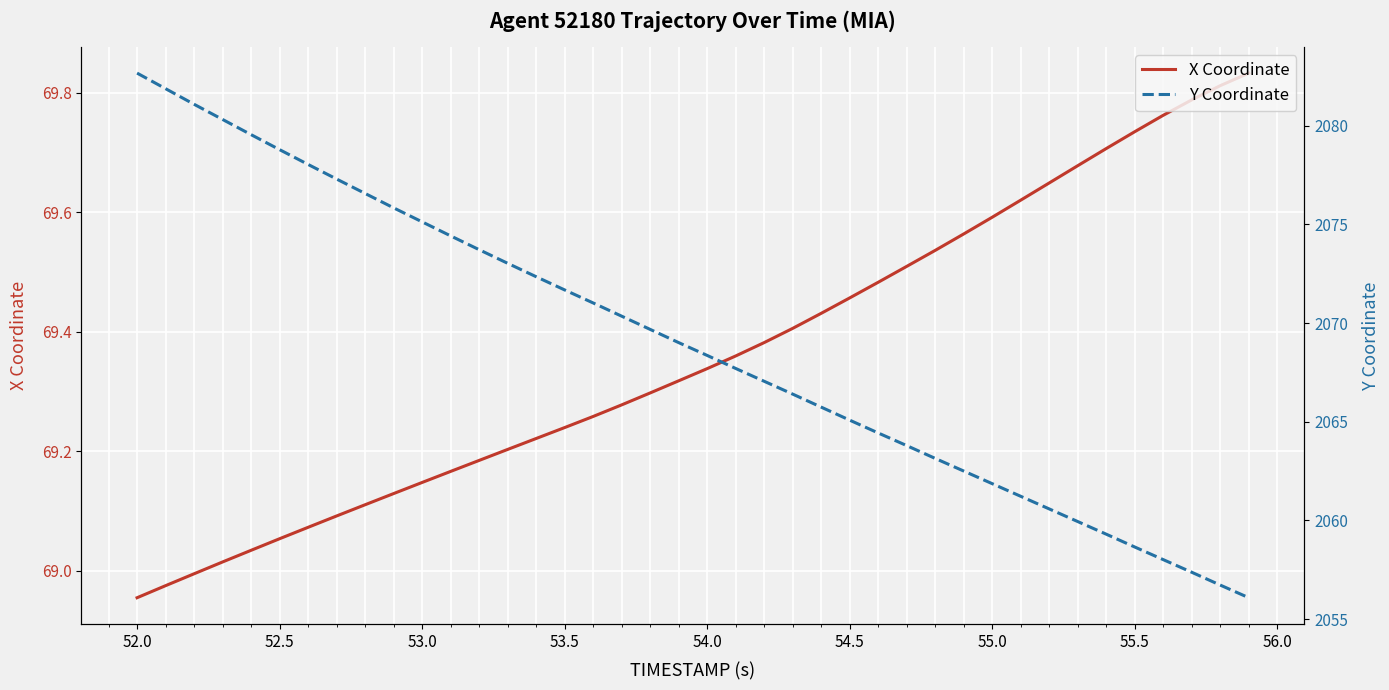

True or false: Y Coordinate has more than 0 interior local peaks.

False